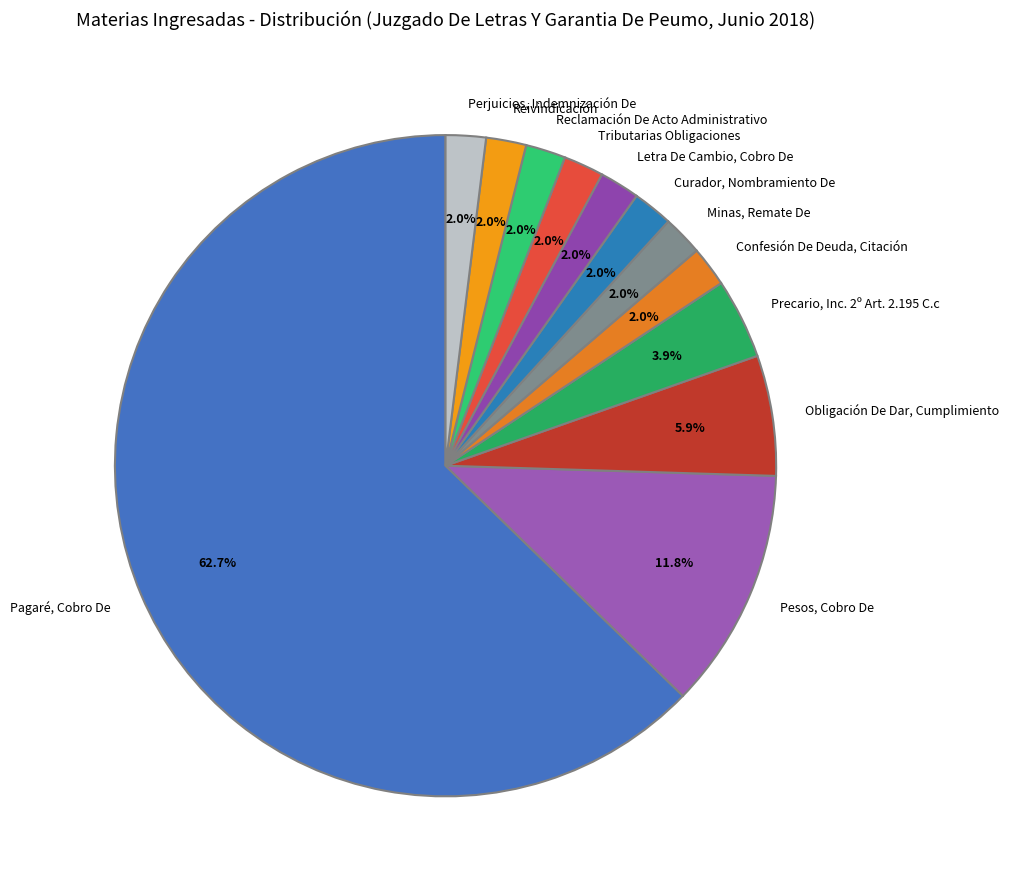

Does Pagaré, Cobro De account for over 50% of the chart?

Yes